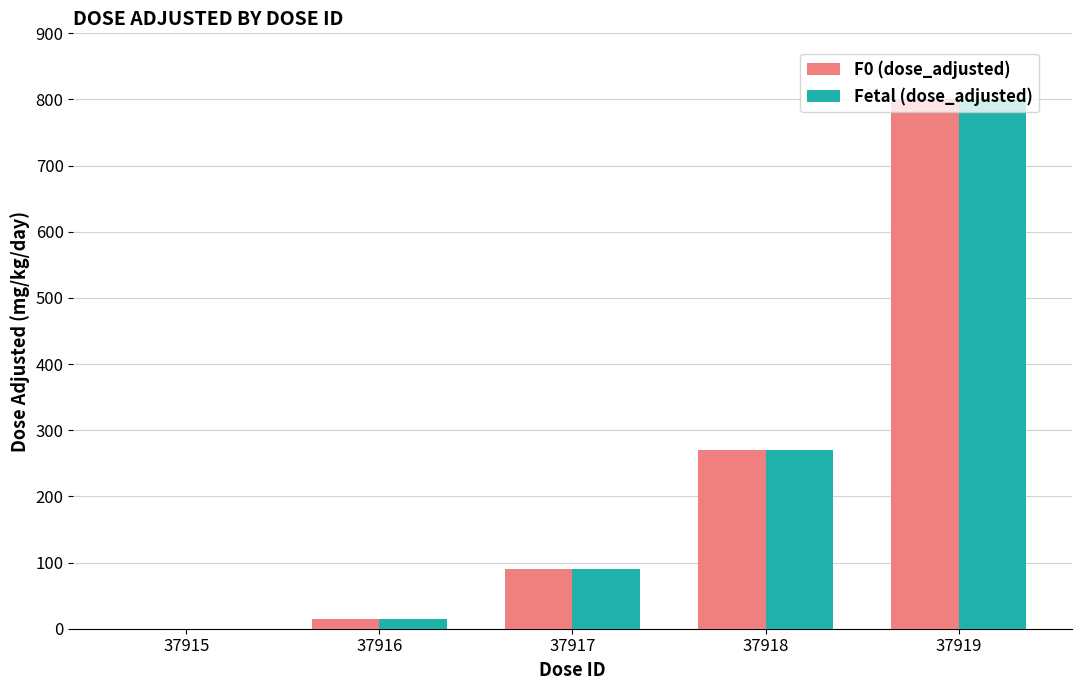

What is the greatest value displayed?

800